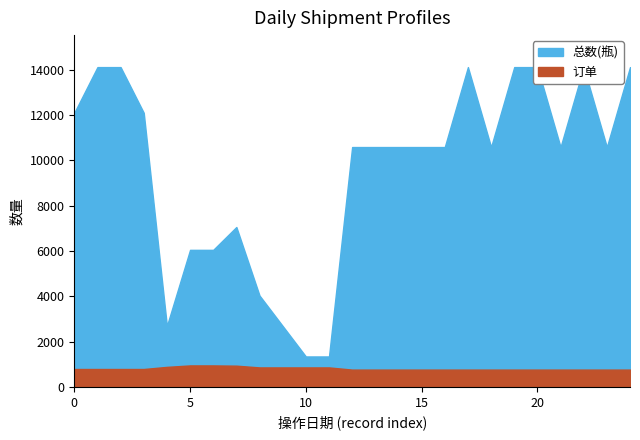

True or false: 总数(瓶) has a value of 6048 at 2018/05/26.

True